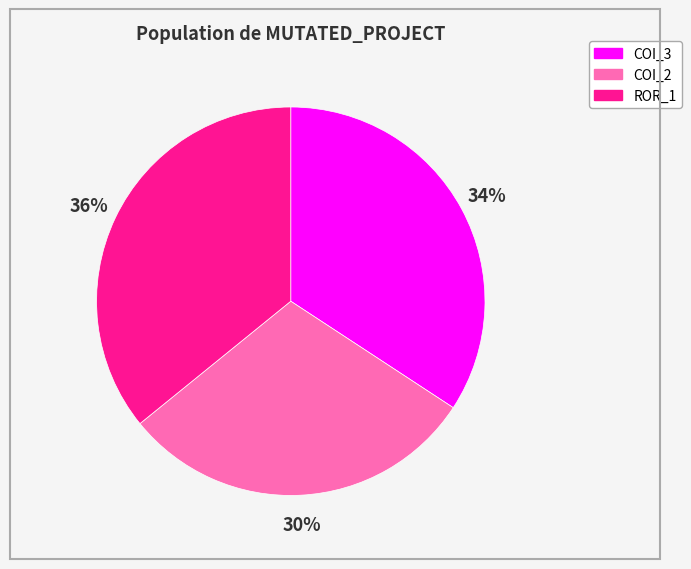

Does any single category account for the majority?

No